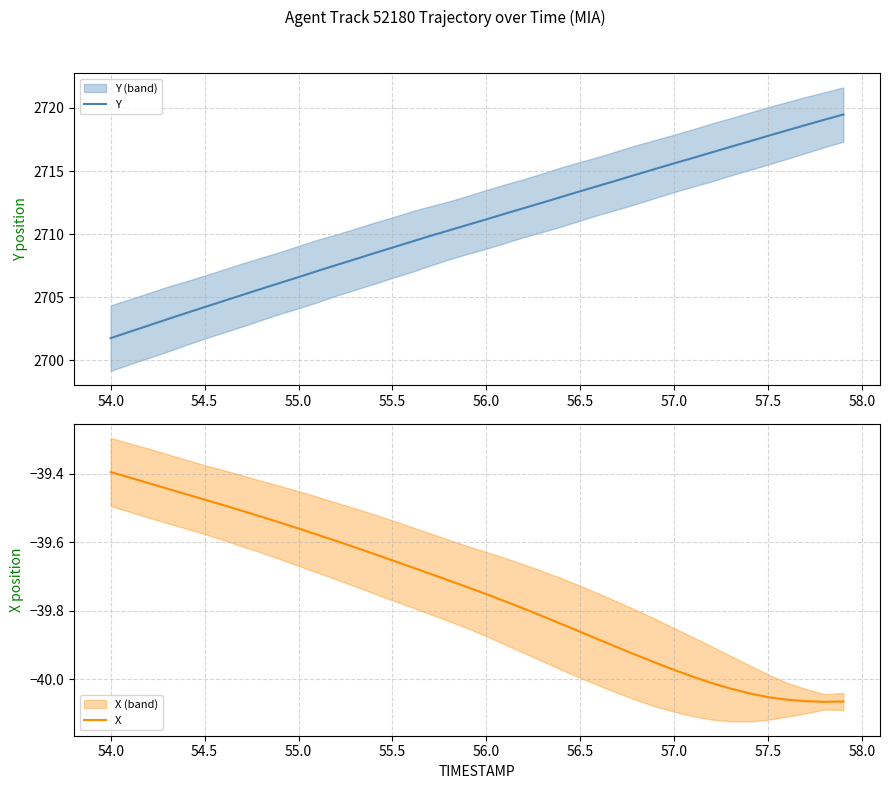

Does the chart display data point markers on the line(s)?

No